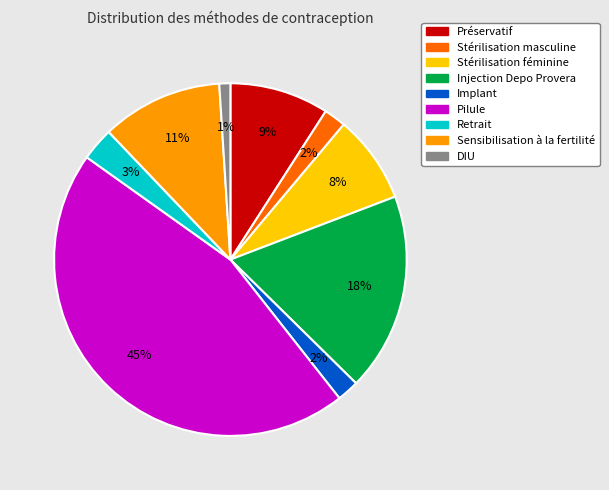

Which category has the smallest portion of the pie?

DIU